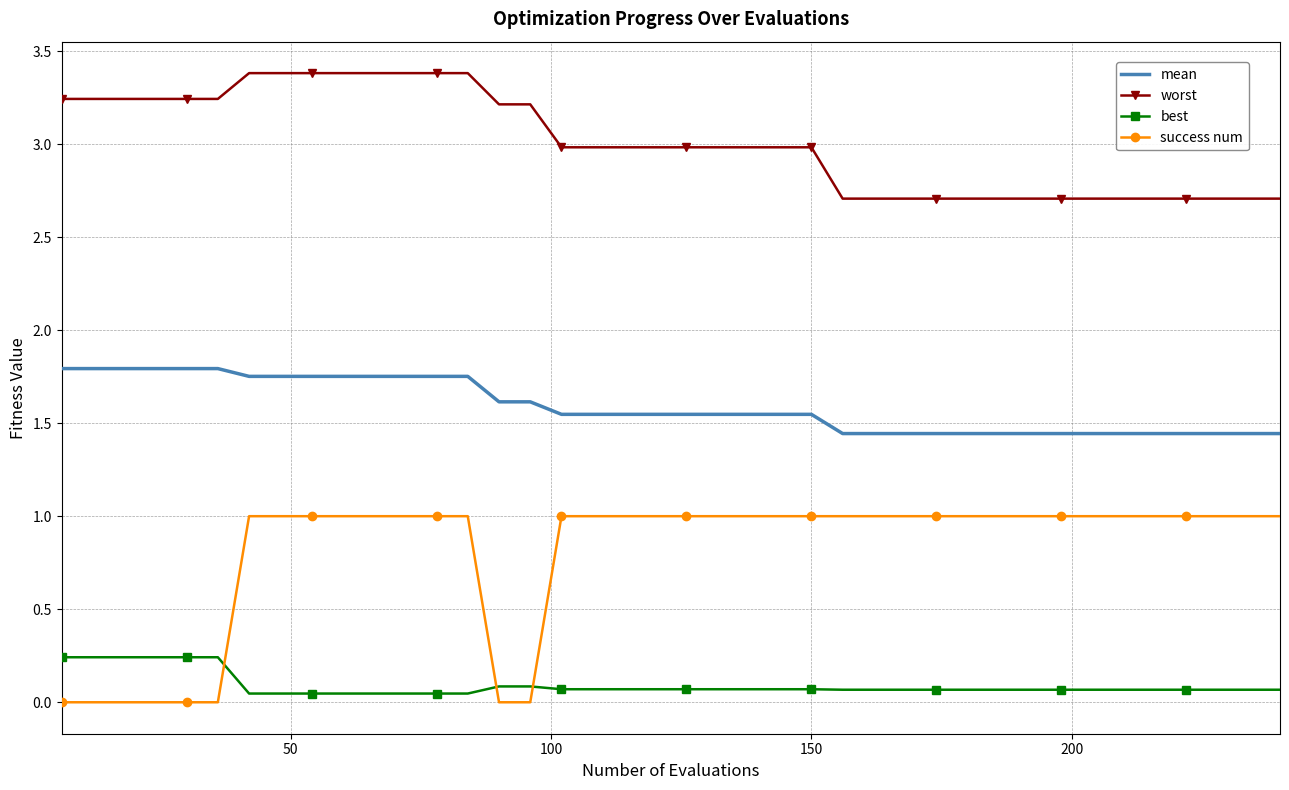

After their last crossing, which series has the higher values: success num or best?

success num